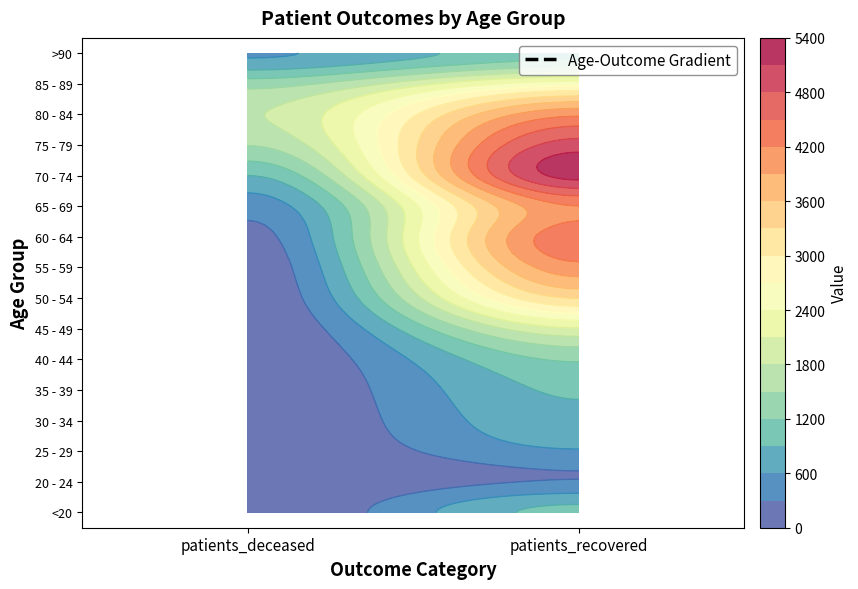

Between 0 and 1, which series saw the biggest shift?

70 - 74